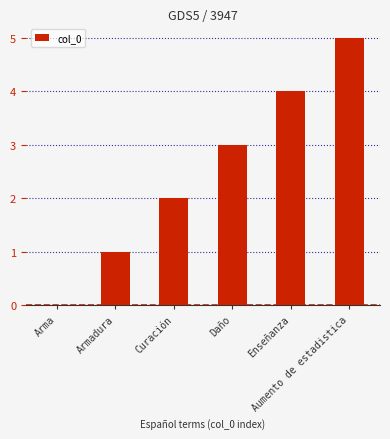

True or false: the data shows 0 at Arma.

True